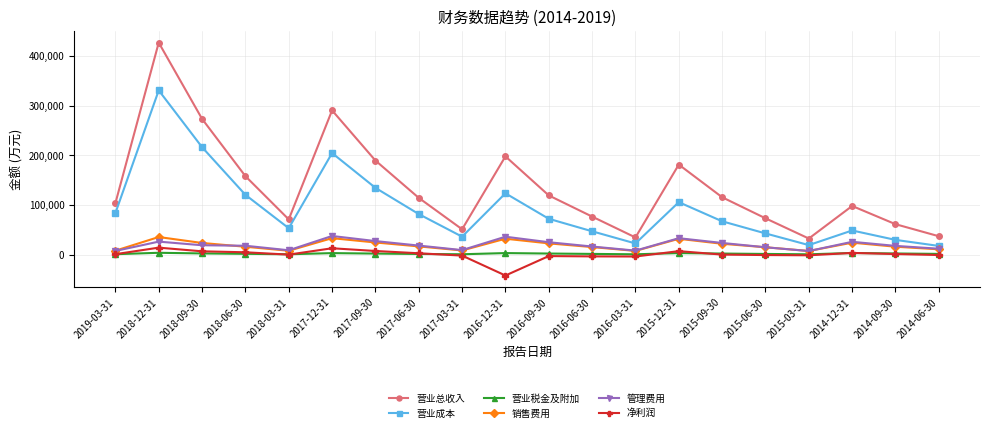

Which category has the lowest value across all series?

2016-12-31